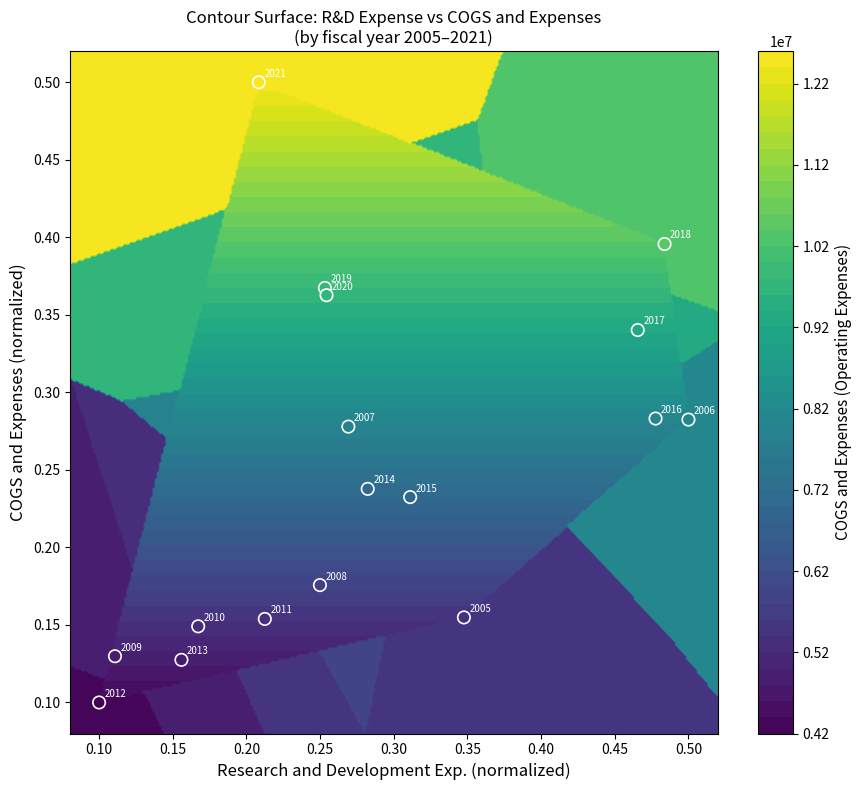

What is the minimum value shown in the chart?

0.1